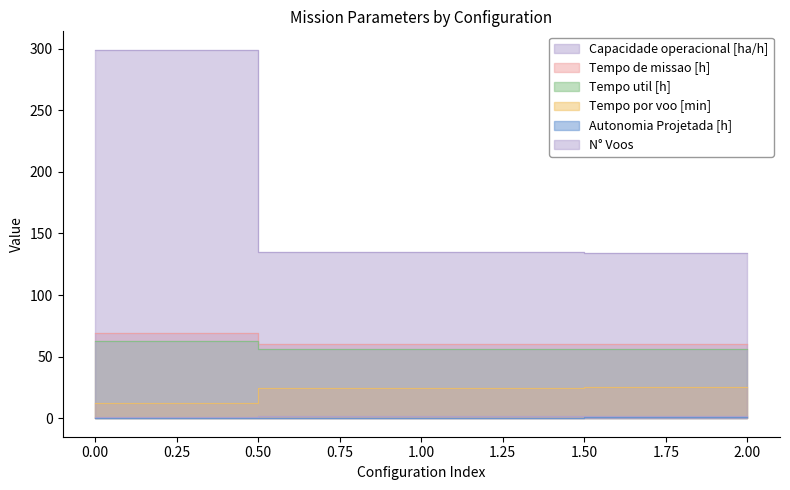

Which series changed the most between 0 and 2?

N° Voos